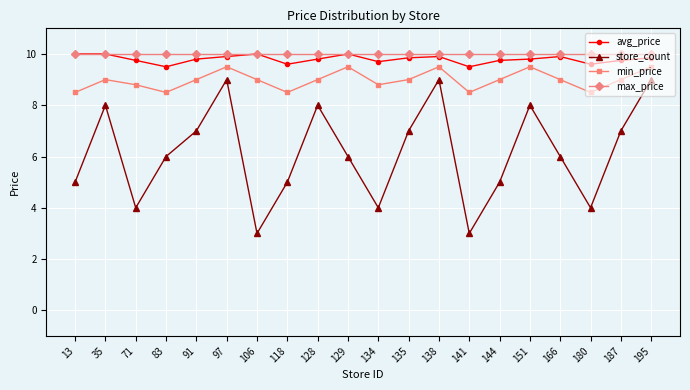

The value of avg_price at 138 is 6.3. True or false?

False